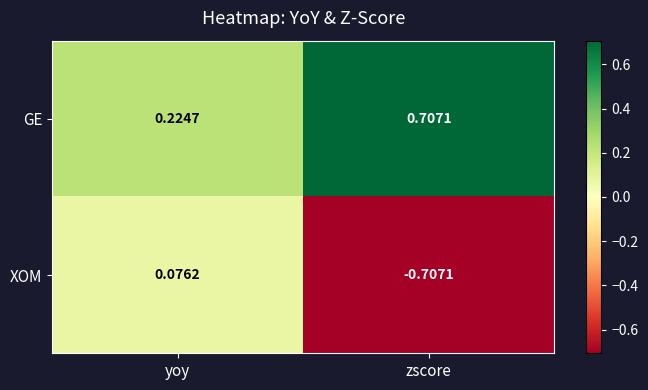

At how many categories does at least one series exceed 0?

2